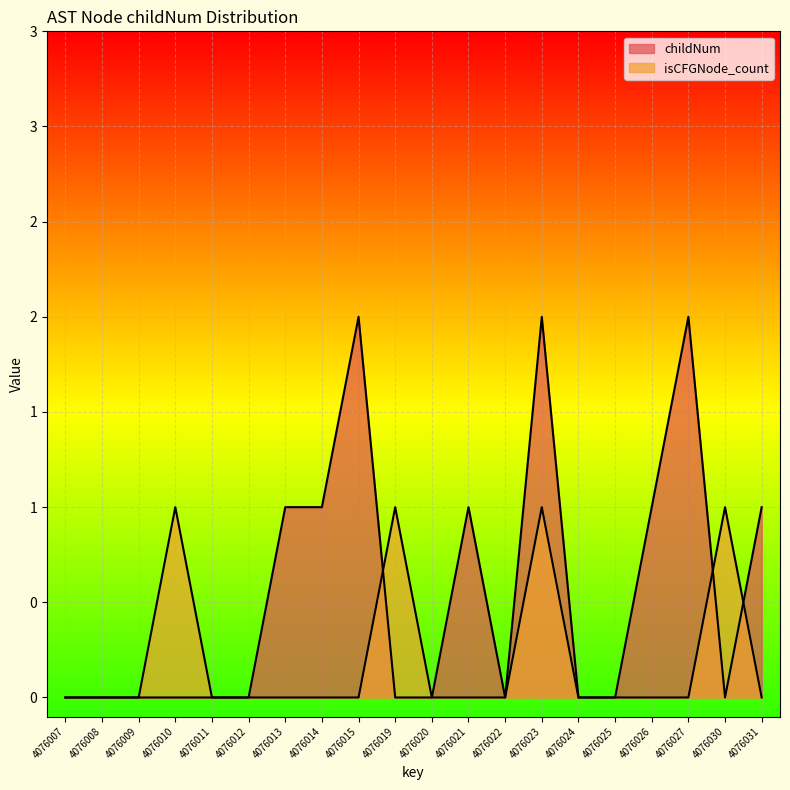

What is the spread (max minus min) of values at 4076010?

1